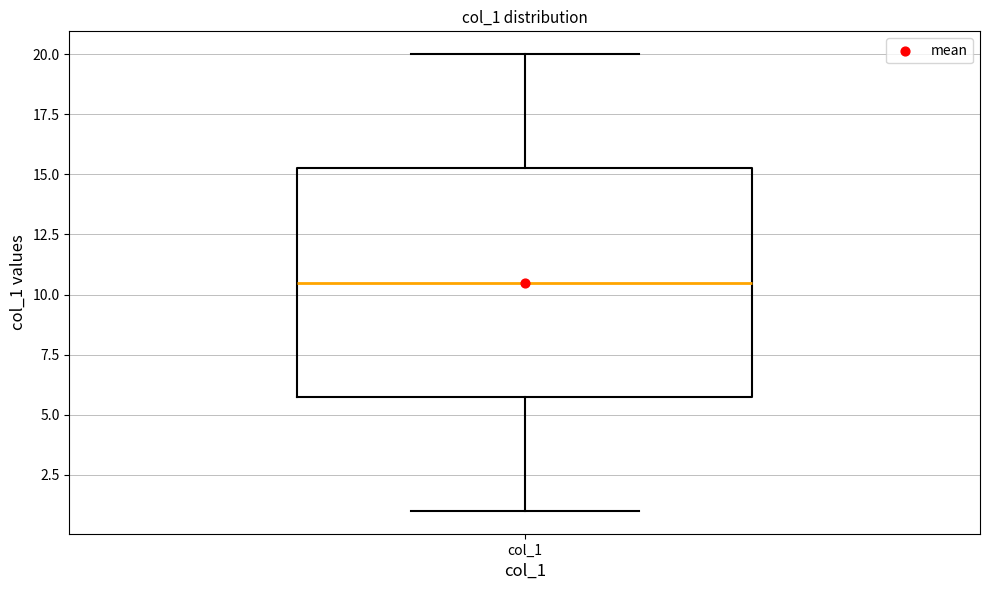

Read this box plot against the y-axis: the position of the median line, the range covered by the box, and the ends of both whiskers. The values are not printed on the chart, so give them approximately, as read against the axis.

median 10.5, box 6.0 to 15.5, whiskers 1.0 to 20.0